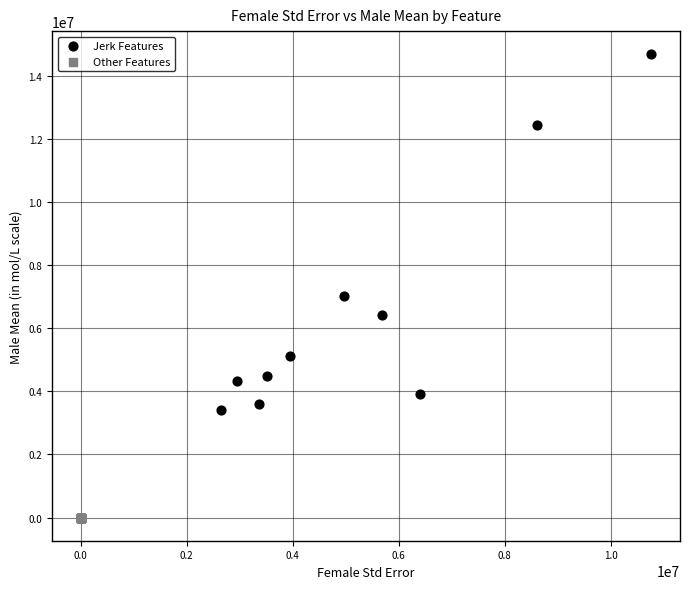

What are all the series names shown in the legend?

Jerk Features, Other Features